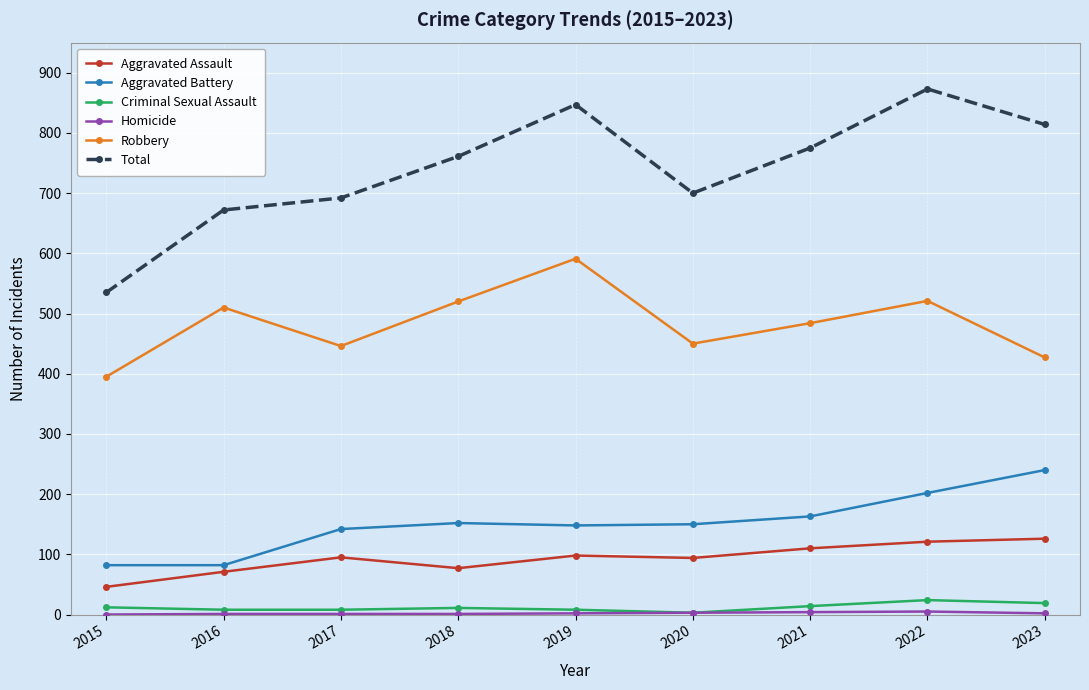

Which series has the largest total across all categories?

Total